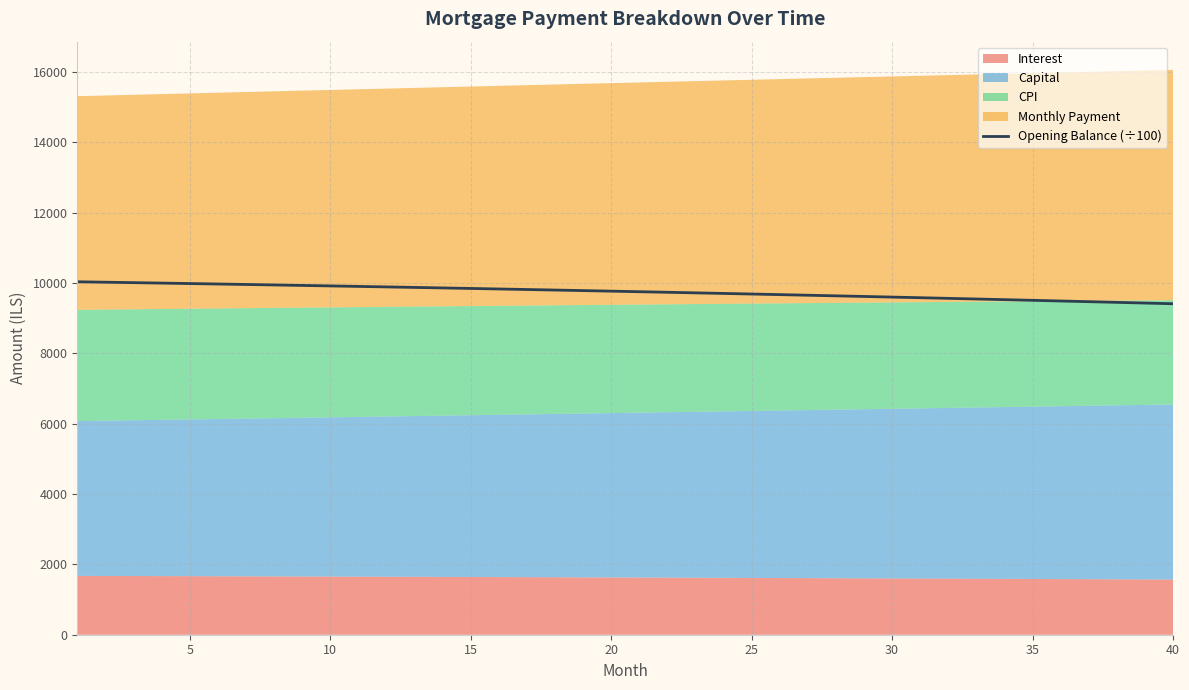

What is the minimum value for Opening Balance (÷100)?

9407.0